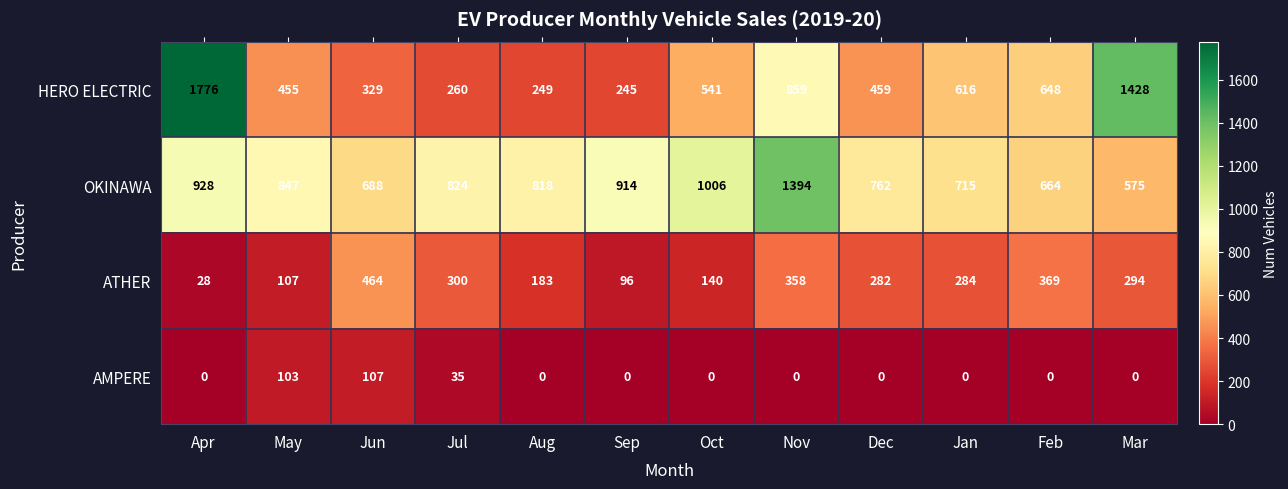

The value of OKINAWA at Apr is 1449. True or false?

False